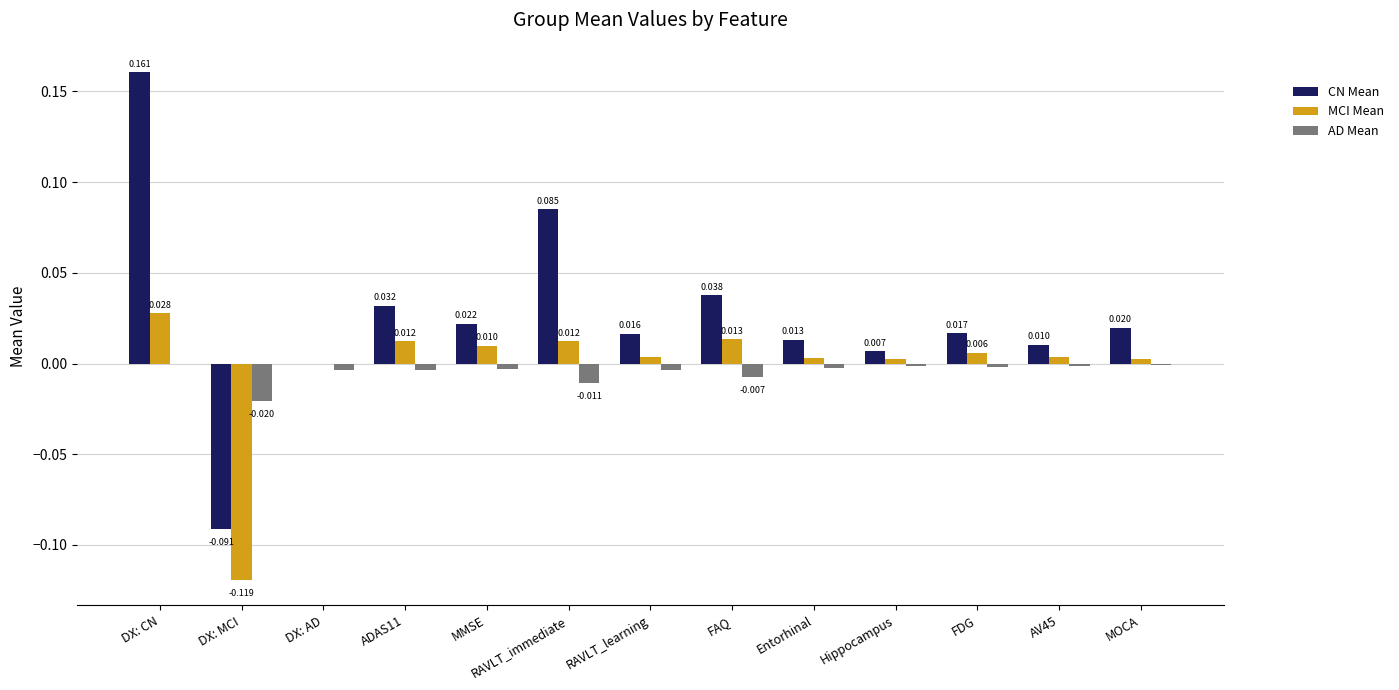

Which series has the largest total across all categories?

CN Mean